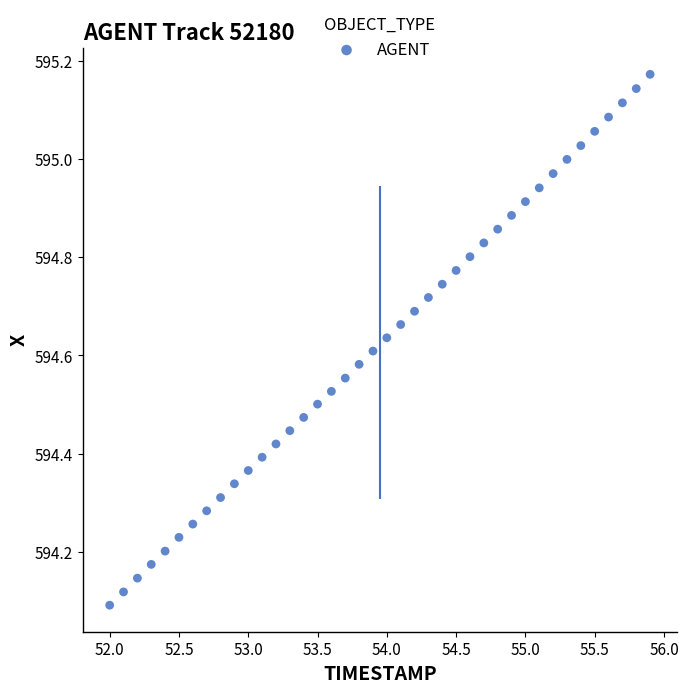

What is the range of X values (max minus min)?

3.9